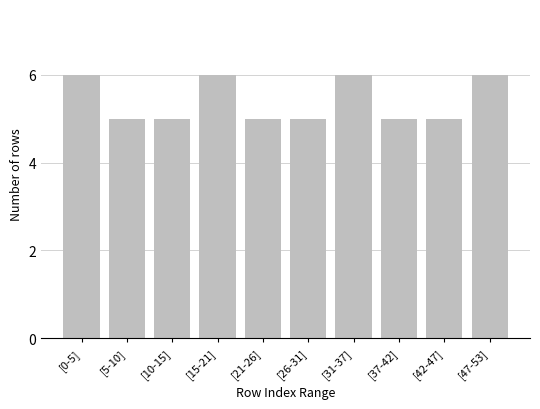

Reading right to left, list all the values displayed in this chart.

[47-53]=6	[42-47]=5	[37-42]=5	[31-37]=6	[26-31]=5	[21-26]=5	[15-21]=6	[10-15]=5	[5-10]=5	[0-5]=6